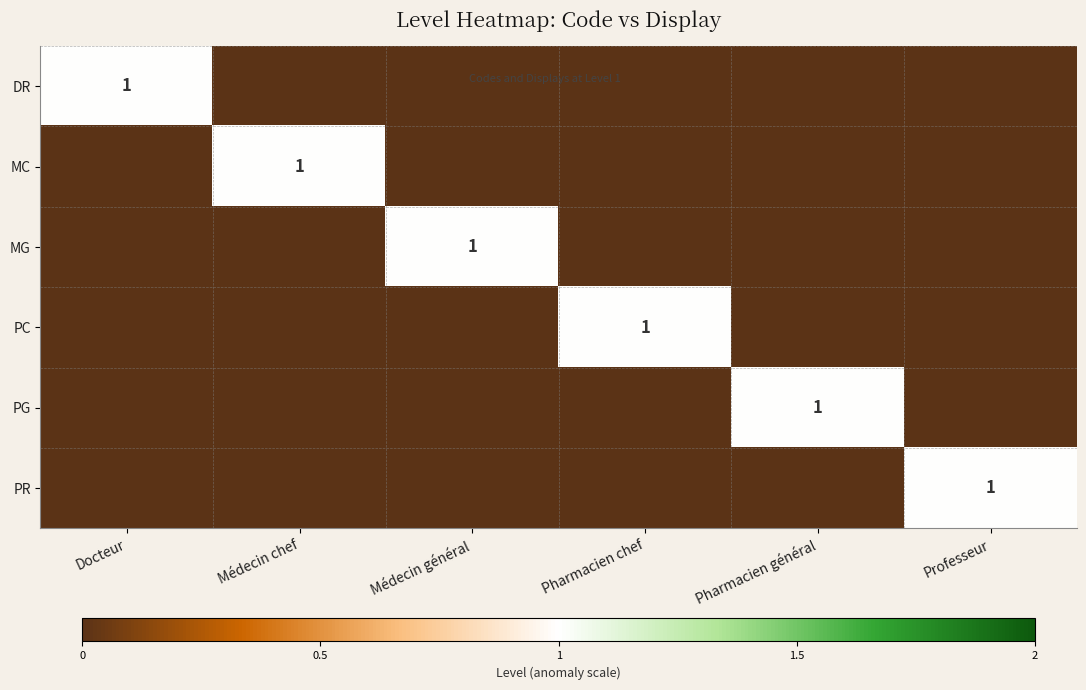

Is it true that PG equals 1 at Pharmacien général?

True